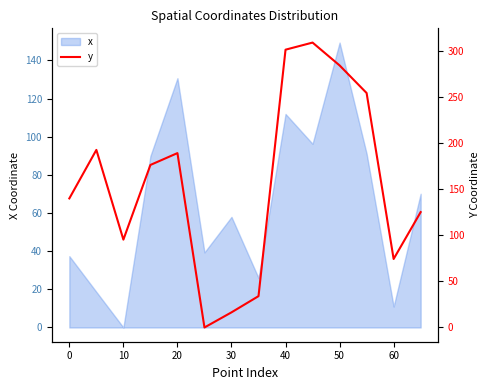

How many interior local valleys (lower than both neighbors) does the data have?

3